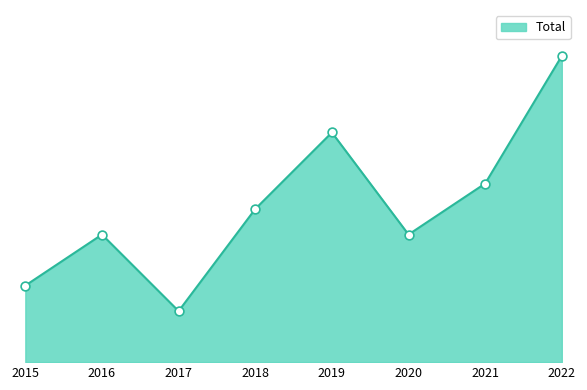

Approximately how many times larger is the value at 2020 compared to 2021?

0.7